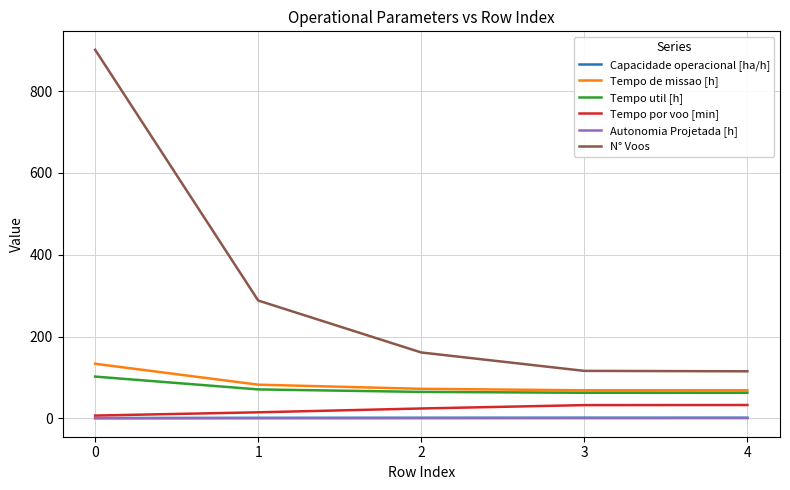

Is it true that Capacidade operacional [ha/h] equals 1.5 at 4?

True